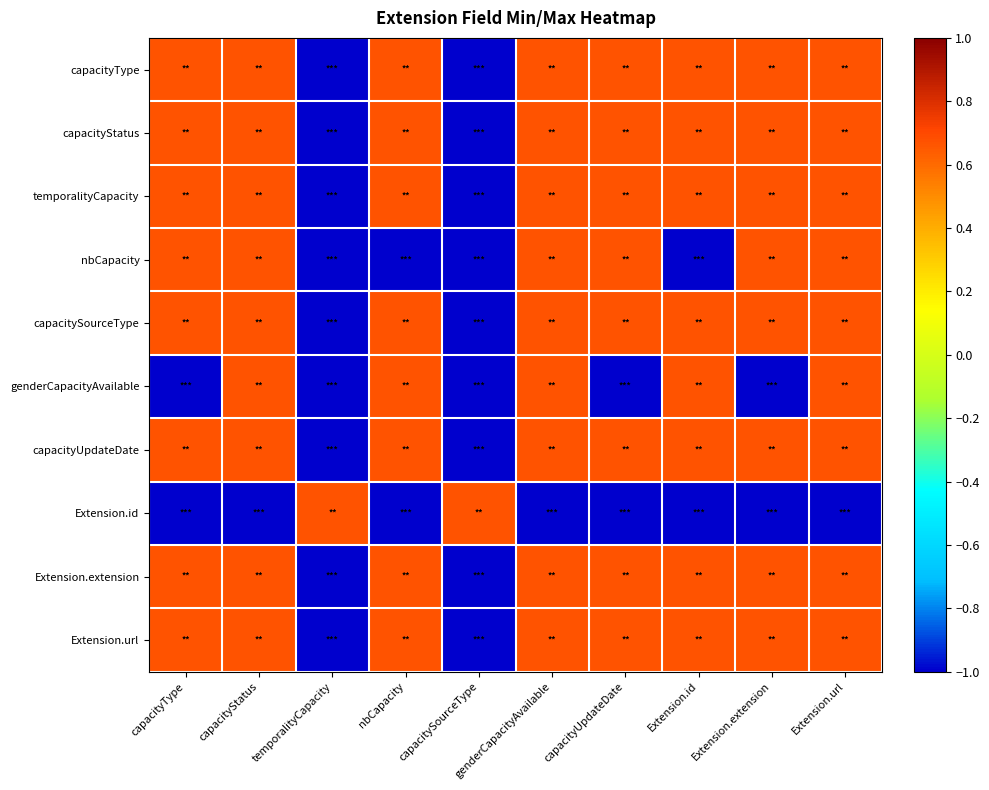

Rank the series at Extension.url from highest to lowest value.

capacityType, capacityStatus, temporalityCapacity, nbCapacity, capacitySourceType, genderCapacityAvailable, capacityUpdateDate, Extension.extension, Extension.url, Extension.id